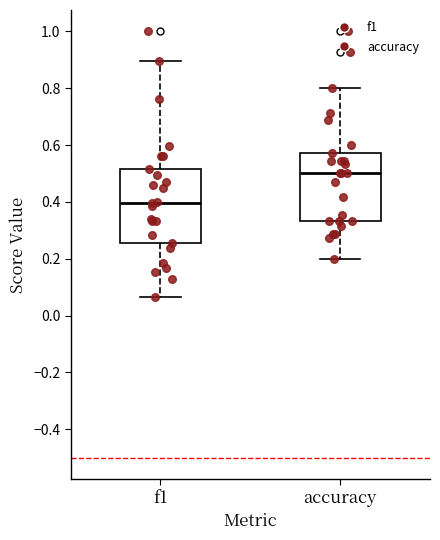

Reading left to right, read every box against the y-axis: the position of its median line, the range the box covers, and the ends of its whiskers. The values are not printed on the chart, so give them approximately, as read against the axis.

f1: median 0.40, box 0.26 to 0.52, whiskers 0.06 to 0.90
accuracy: median 0.50, box 0.34 to 0.58, whiskers 0.20 to 0.80